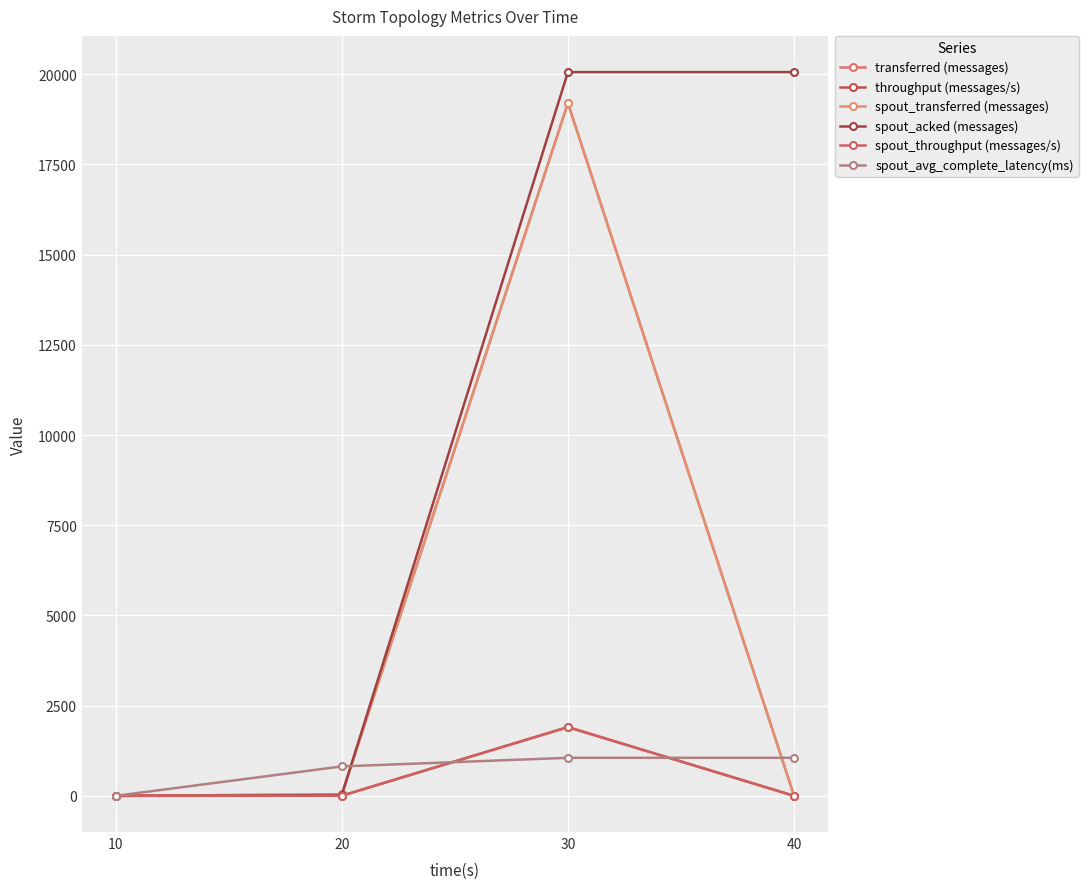

Is this an area chart (filled region under the line)?

No